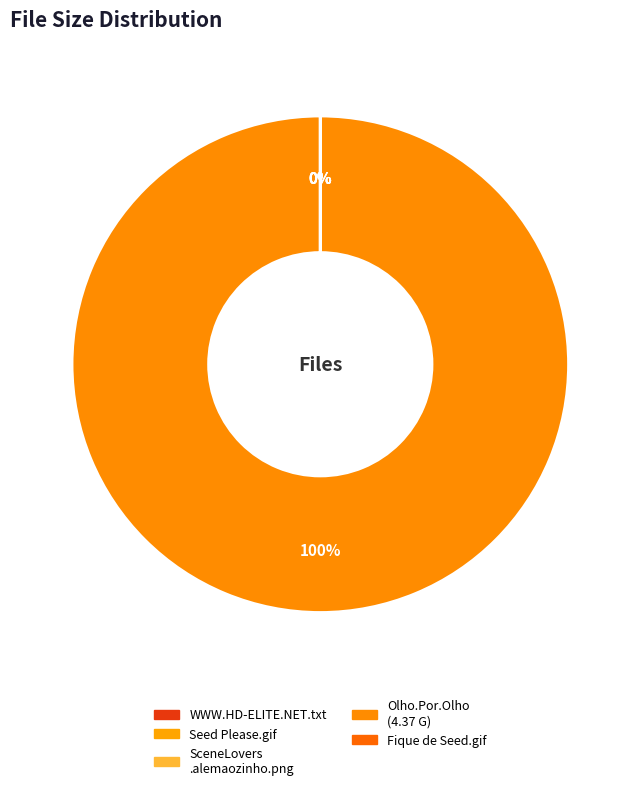

Count the number of slices in the pie.

5